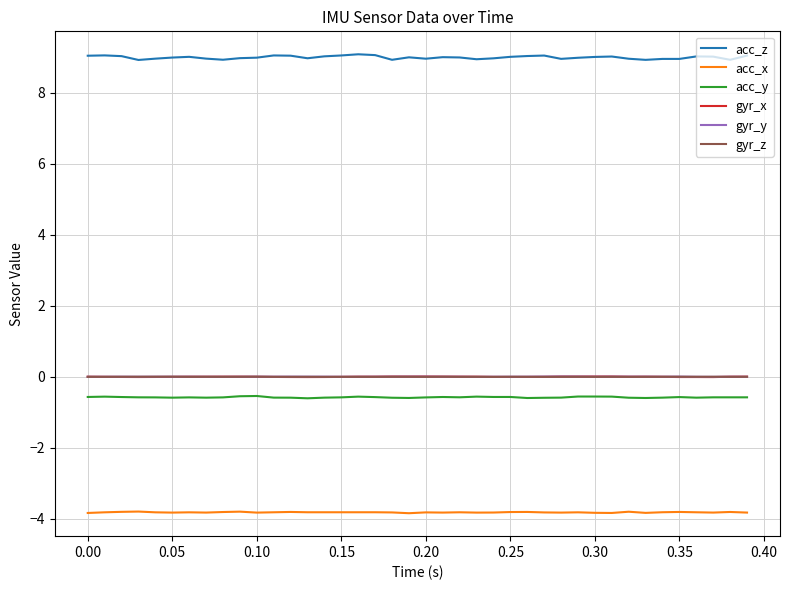

What is the greatest value displayed?

9.1